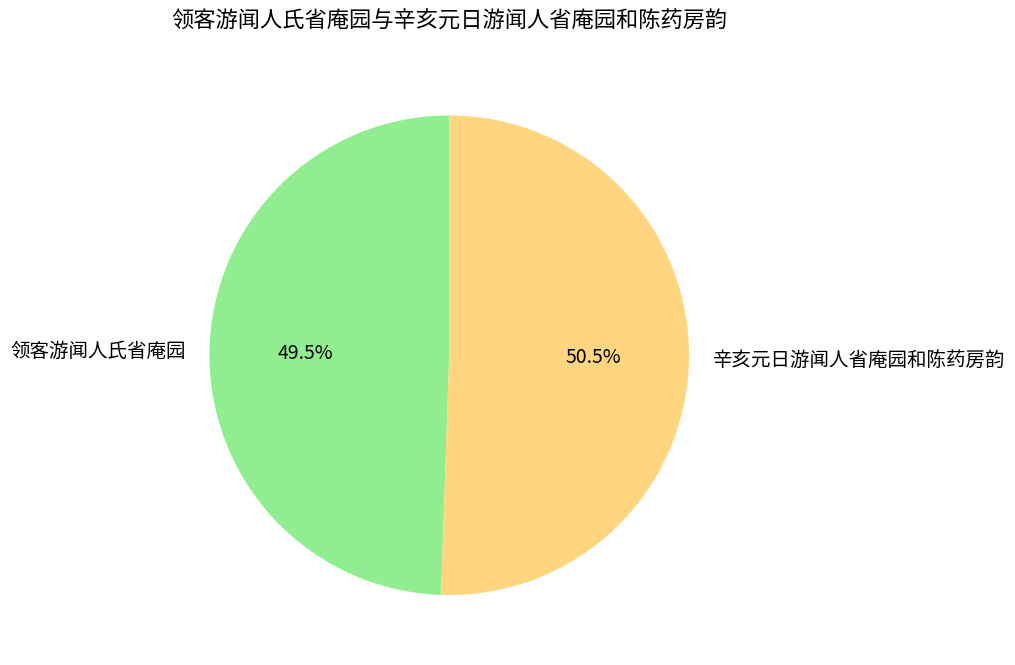

What portion of the pie excludes 领客游闻人氏省庵园?

50.5%